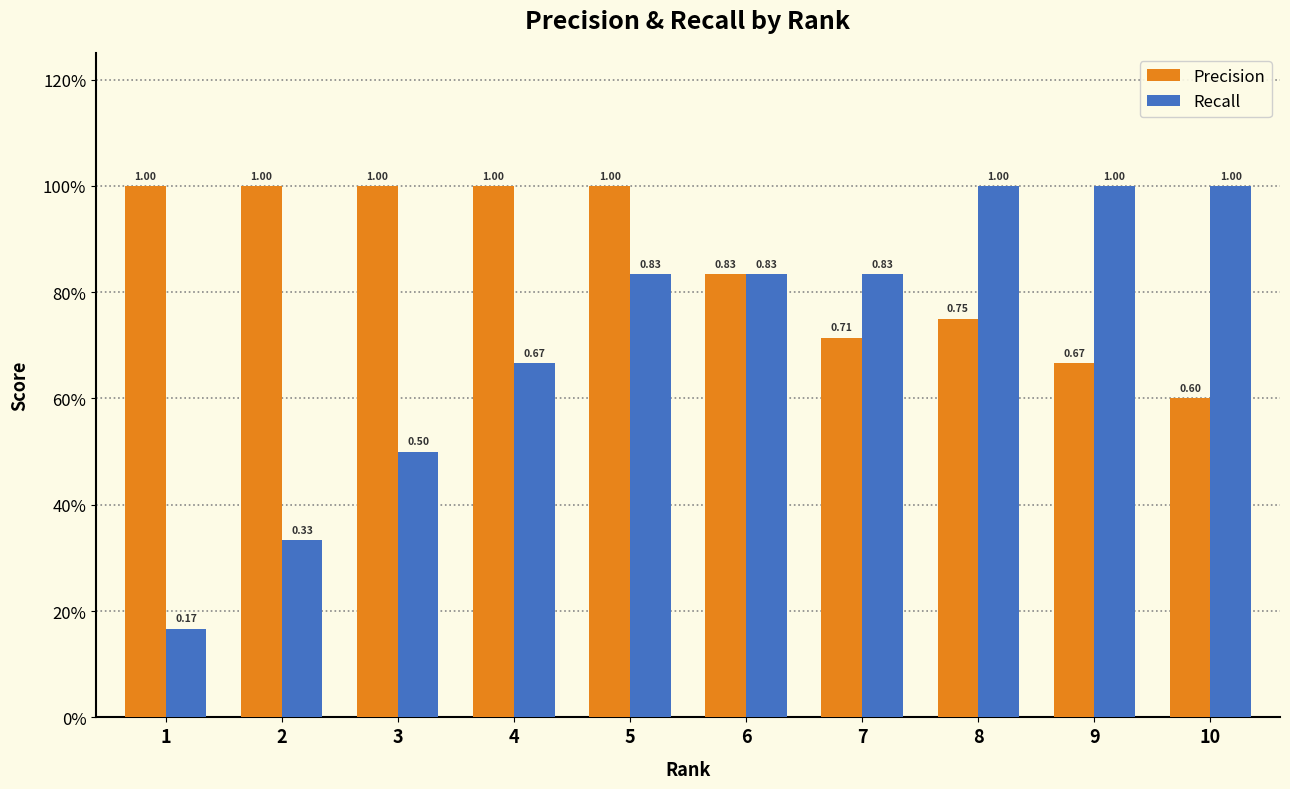

What are all the series names shown in the legend?

Precision, Recall